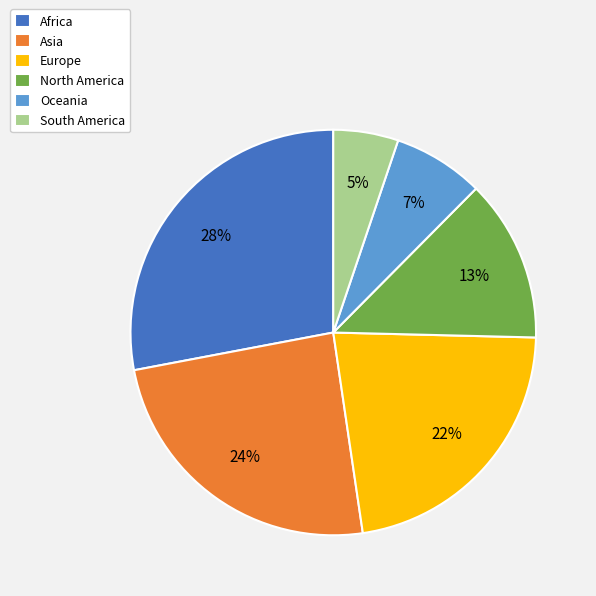

What percentage is the Asia slice, to the nearest percent?

24%